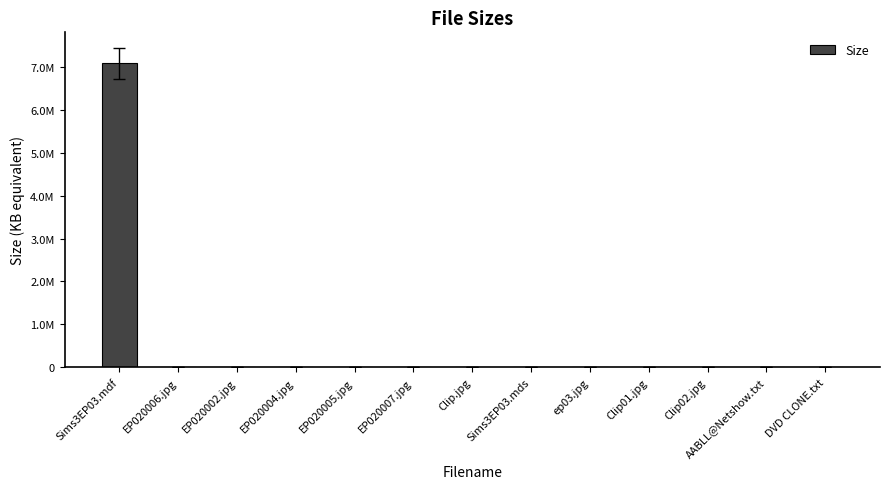

Rank the categories by value from lowest to highest.

AABLL@Netshow.txt, DVD CLONE.txt, Clip02.jpg, Clip01.jpg, ep03.jpg, Sims3EP03.mds, Clip.jpg, EP020007.jpg, EP020005.jpg, EP020004.jpg, EP020002.jpg, EP020006.jpg, Sims3EP03.mdf